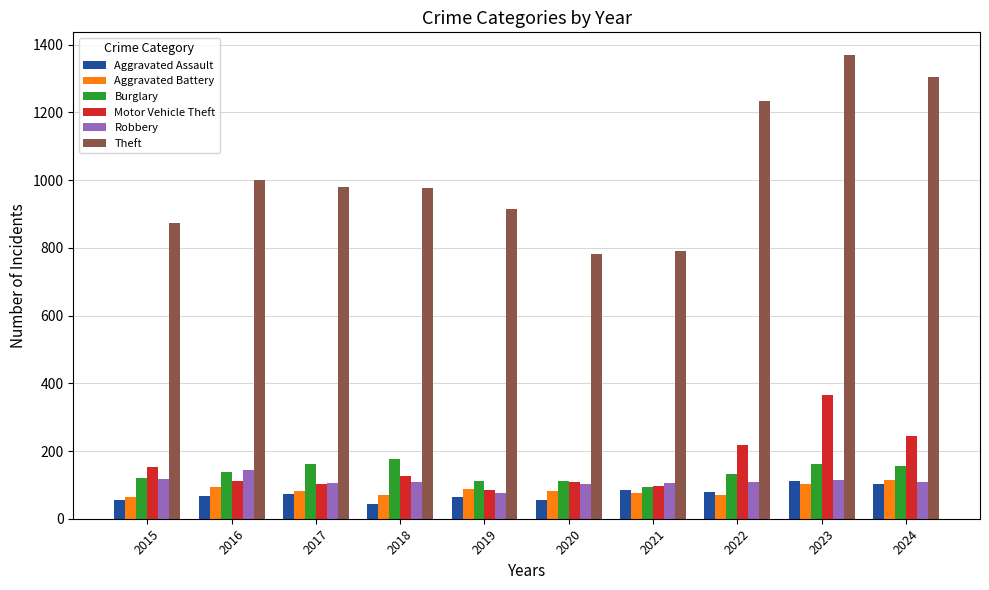

What is the total value across all series at 2015?

1382